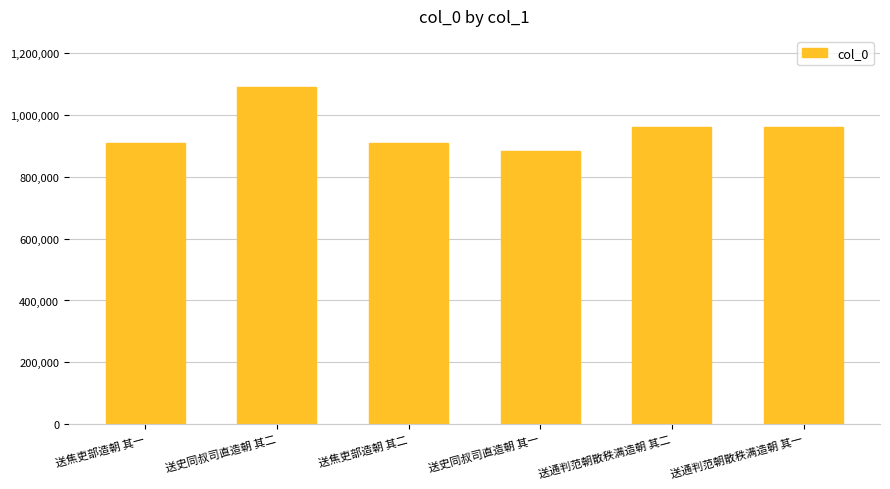

Does the chart contain any negative values?

No